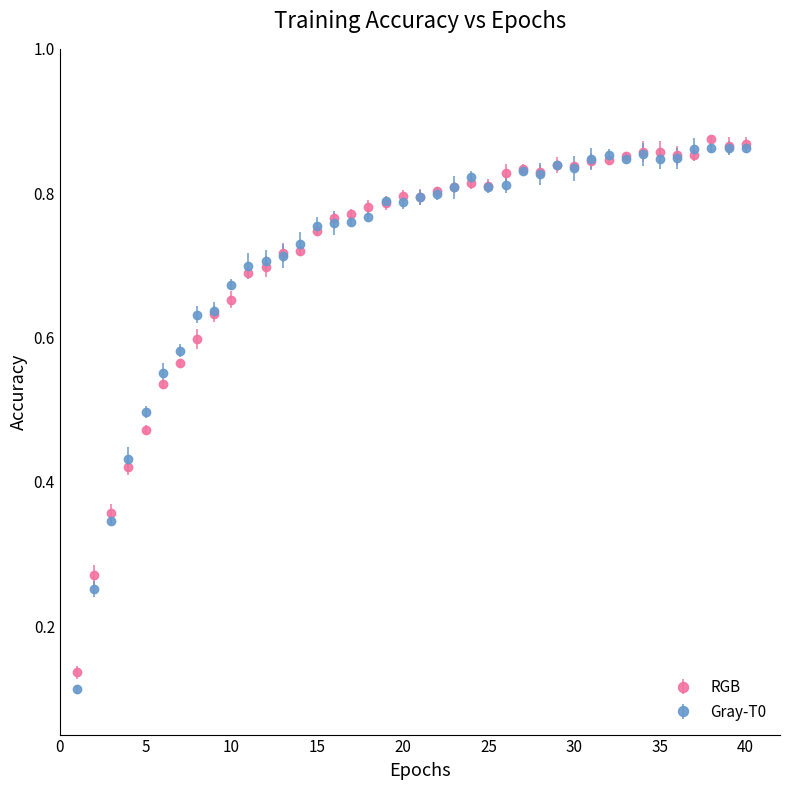

Which series has the largest range (max minus min)?

Gray-T0